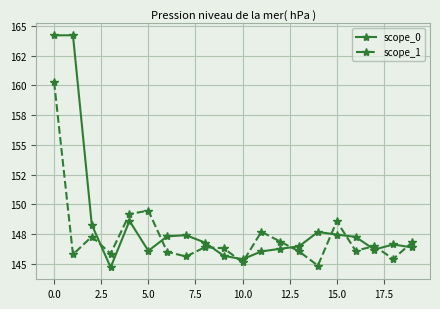

What are all the series names shown in the legend?

scope_0, scope_1